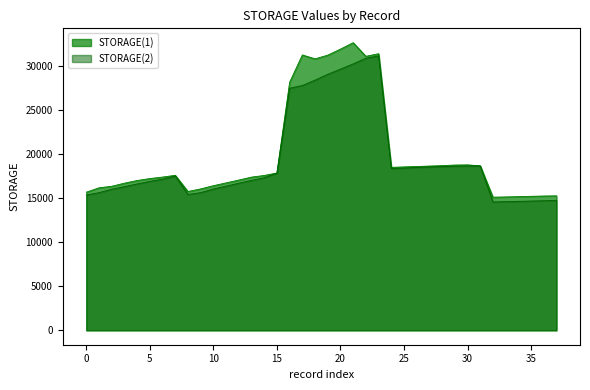

What are all the series names shown in the legend?

STORAGE(1), STORAGE(2)